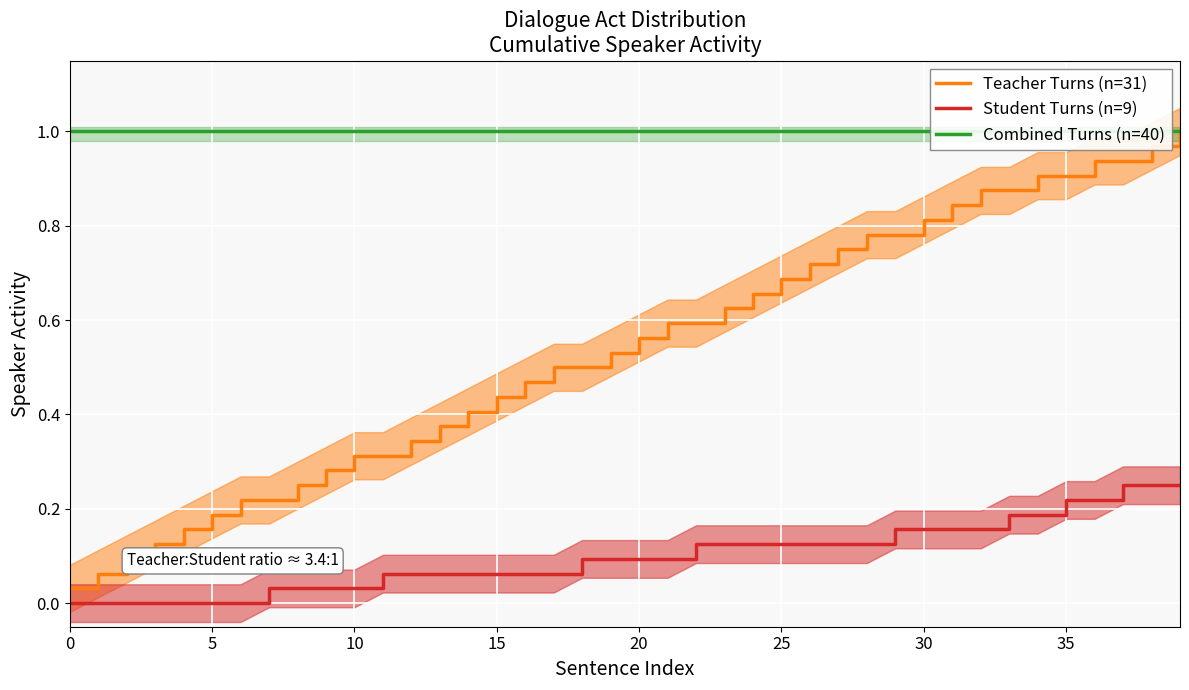

True or false: Student Turns (n=9) and Teacher Turns (n=31) cross at least once.

False